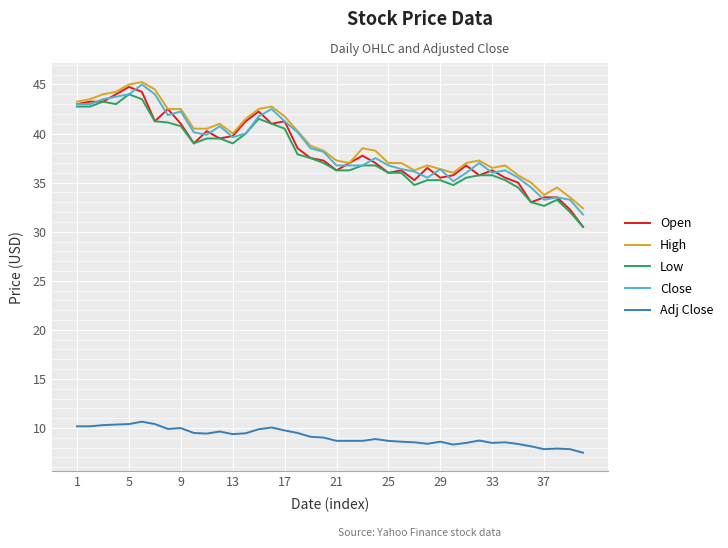

Which series has the largest range (max minus min)?

Open